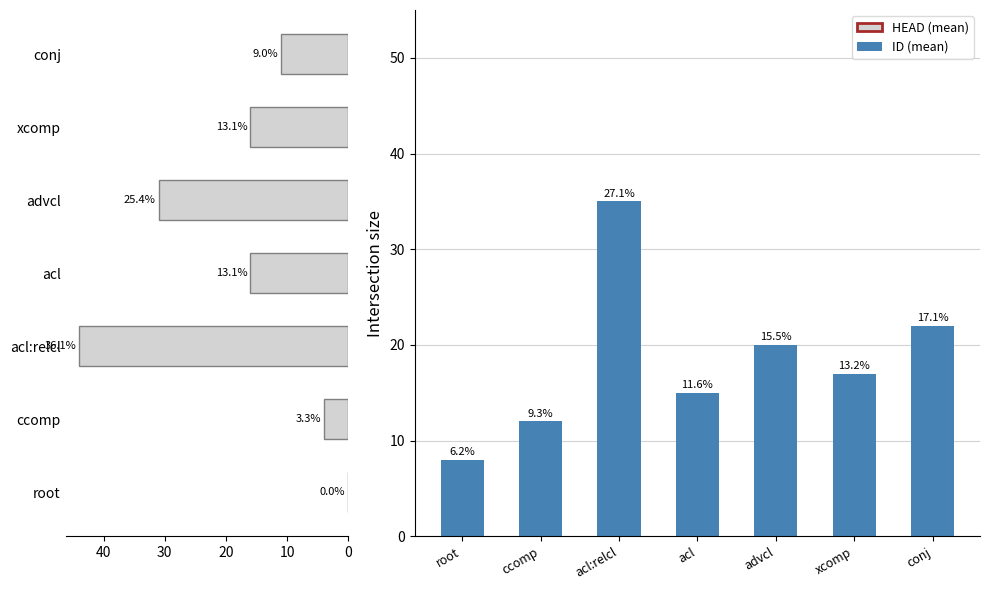

Which series has the widest spread of values?

HEAD (mean)